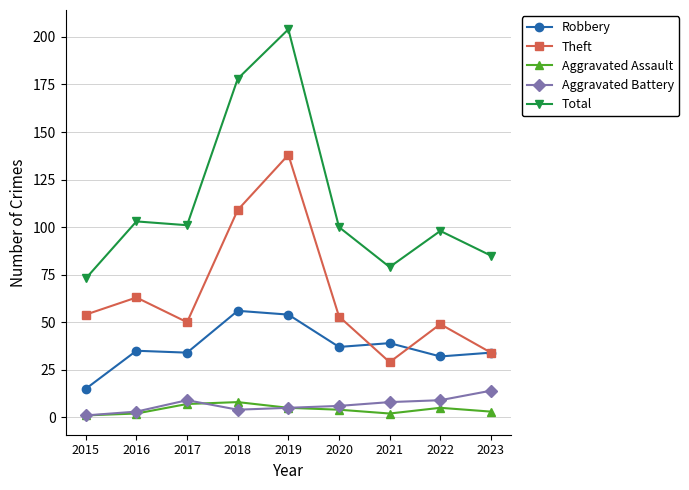

List the series in order of their peak value, lowest first.

Aggravated Assault, Aggravated Battery, Robbery, Theft, Total